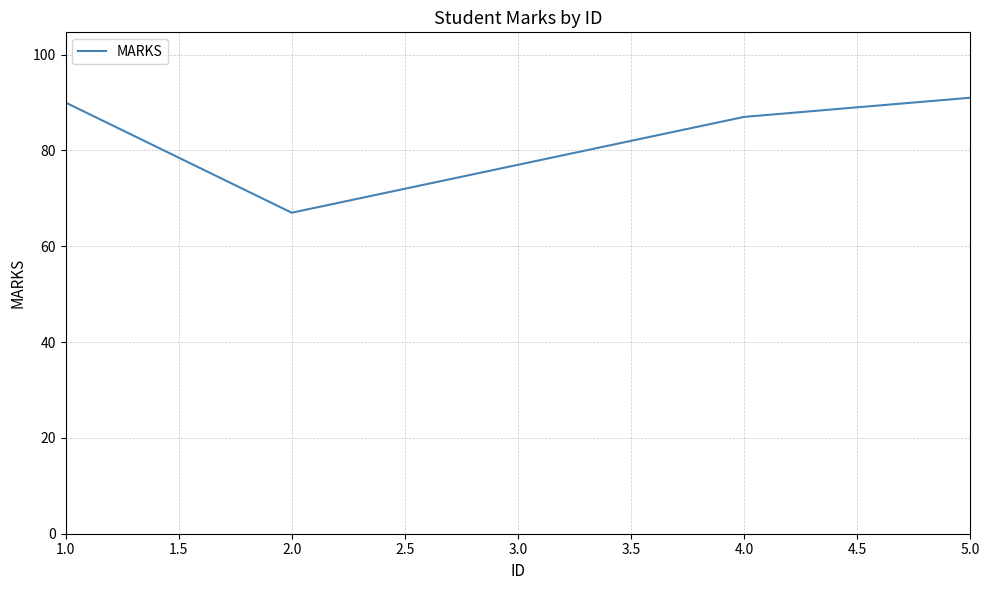

At which label is the value closest to 79?

3.0